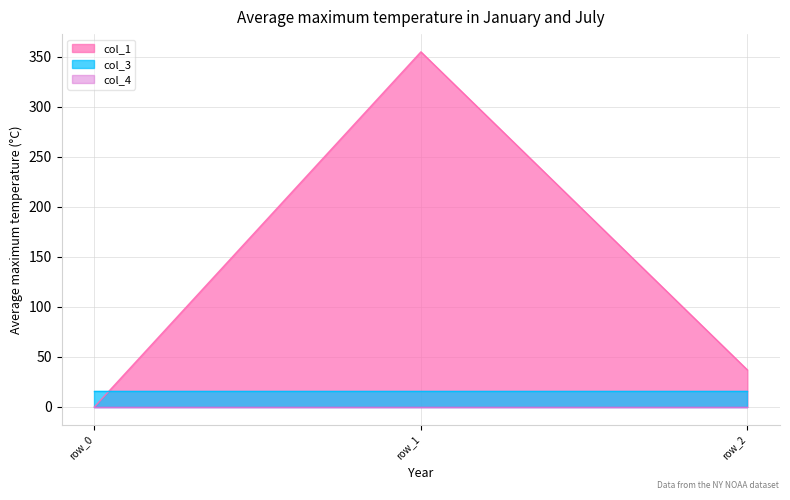

What is the value of the col_3 point at the 1st from the left?

16.0